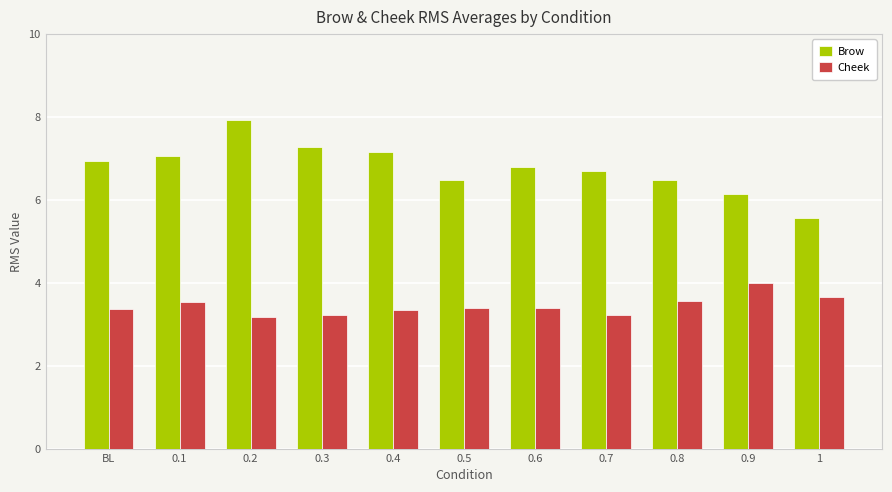

Which series has the largest total across all categories?

Brow